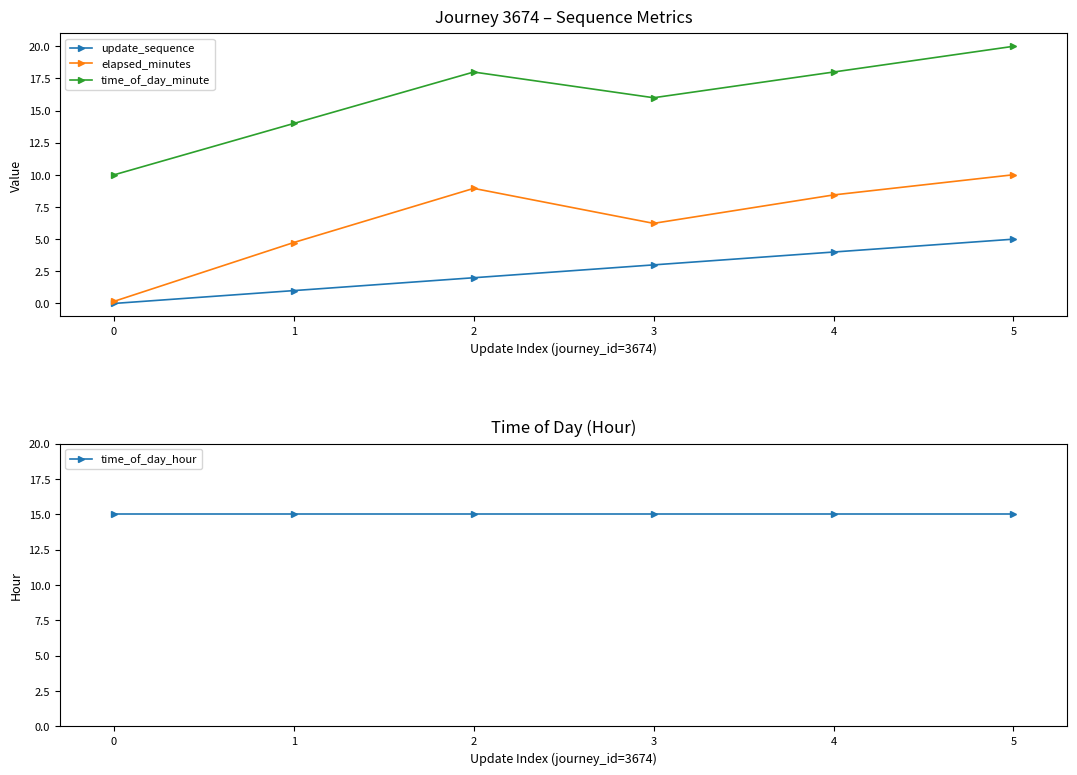

How many lines are shown in the chart?

4